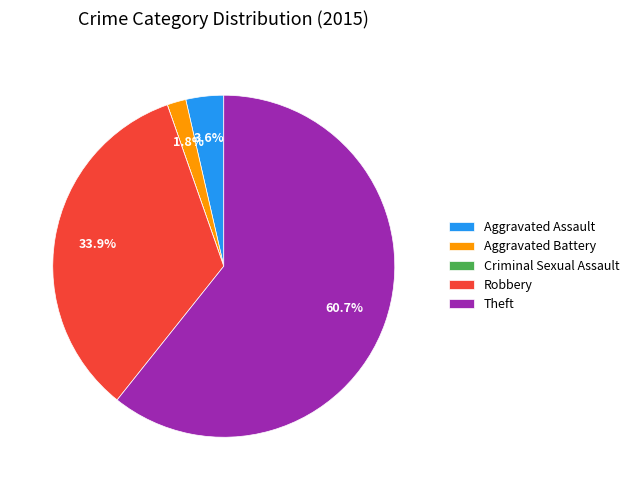

Which category has the biggest portion of the pie?

Theft